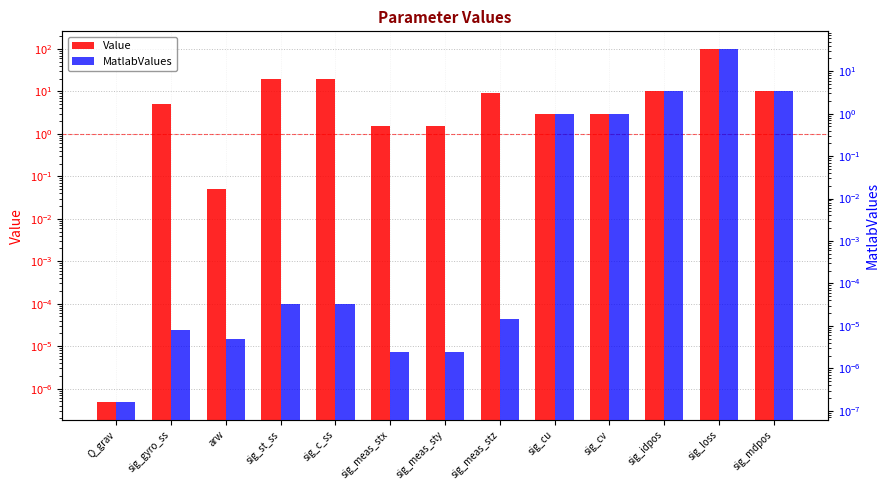

Is it true that MatlabValues equals 0.0 at sig_c_ss?

True